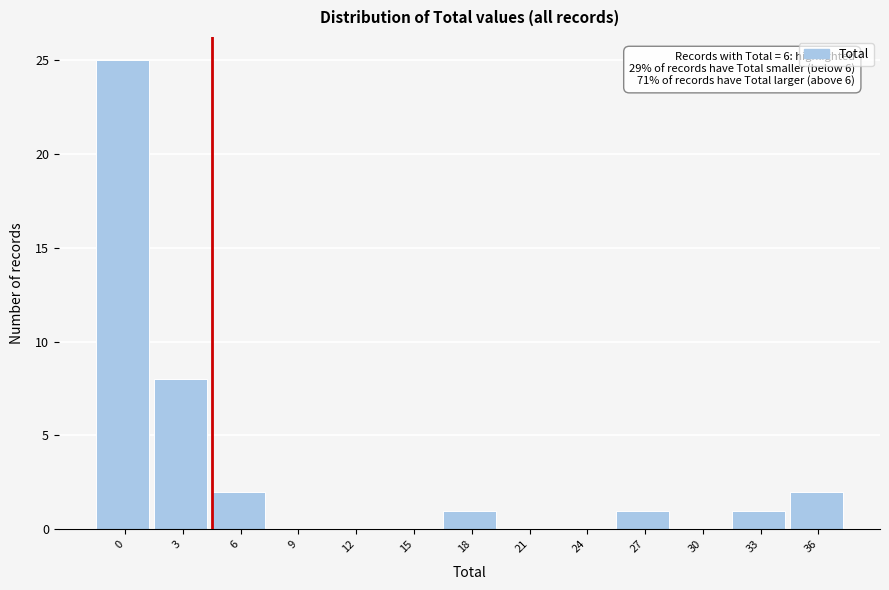

Reading right to left, extract all data points from this chart.

36=2	33=1	30=0	27=1	24=0	21=0	18=1	15=0	12=0	9=0	6=2	3=8	0=25